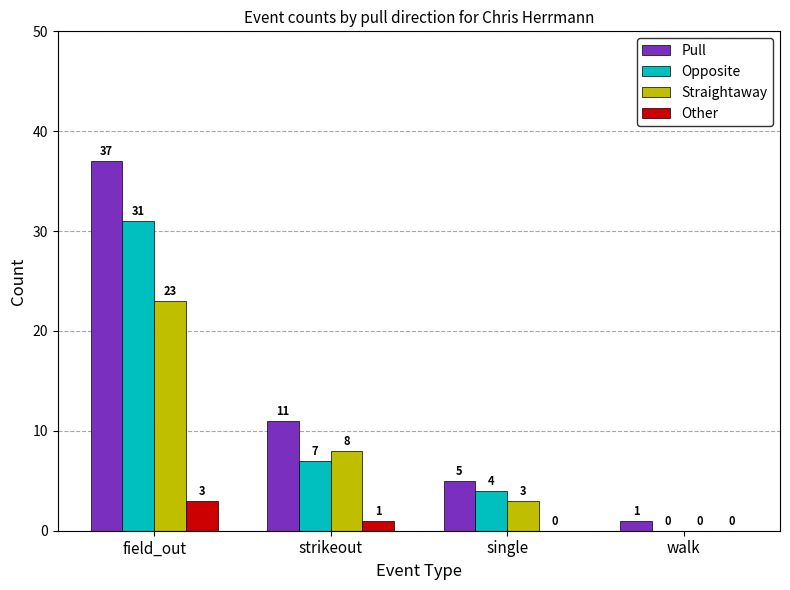

How many Straightaway values are between 3 and 23?

3